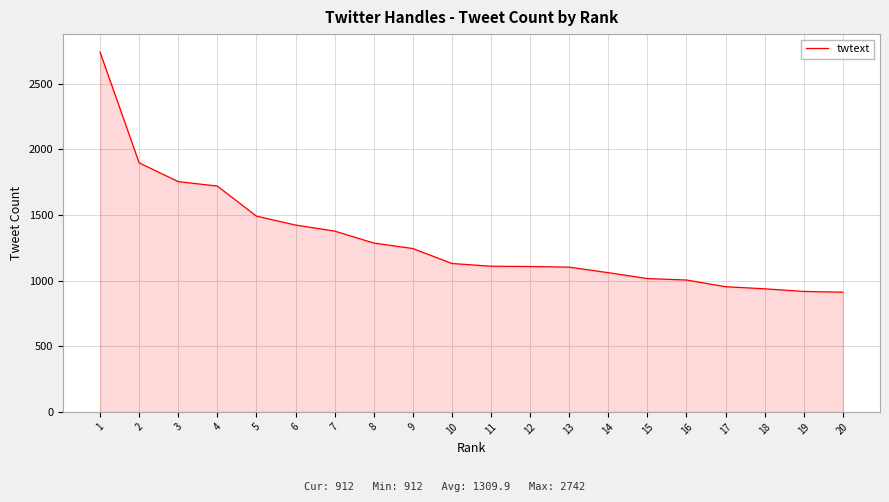

What is the difference between the maximum and minimum values?

1830